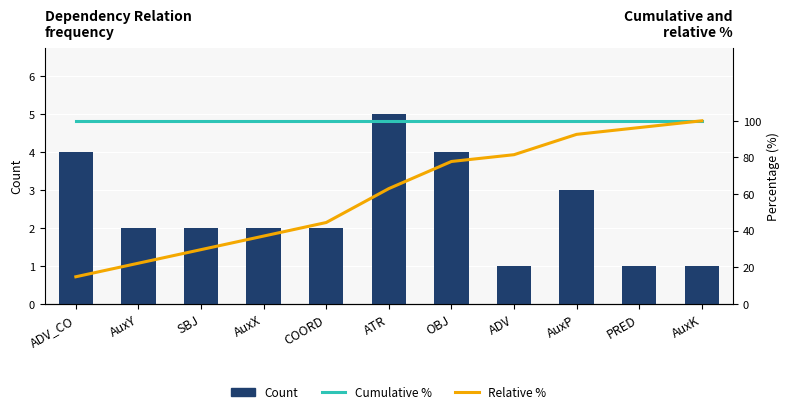

List the series in order of their peak value, lowest first.

Count, Cumulative %, Relative %